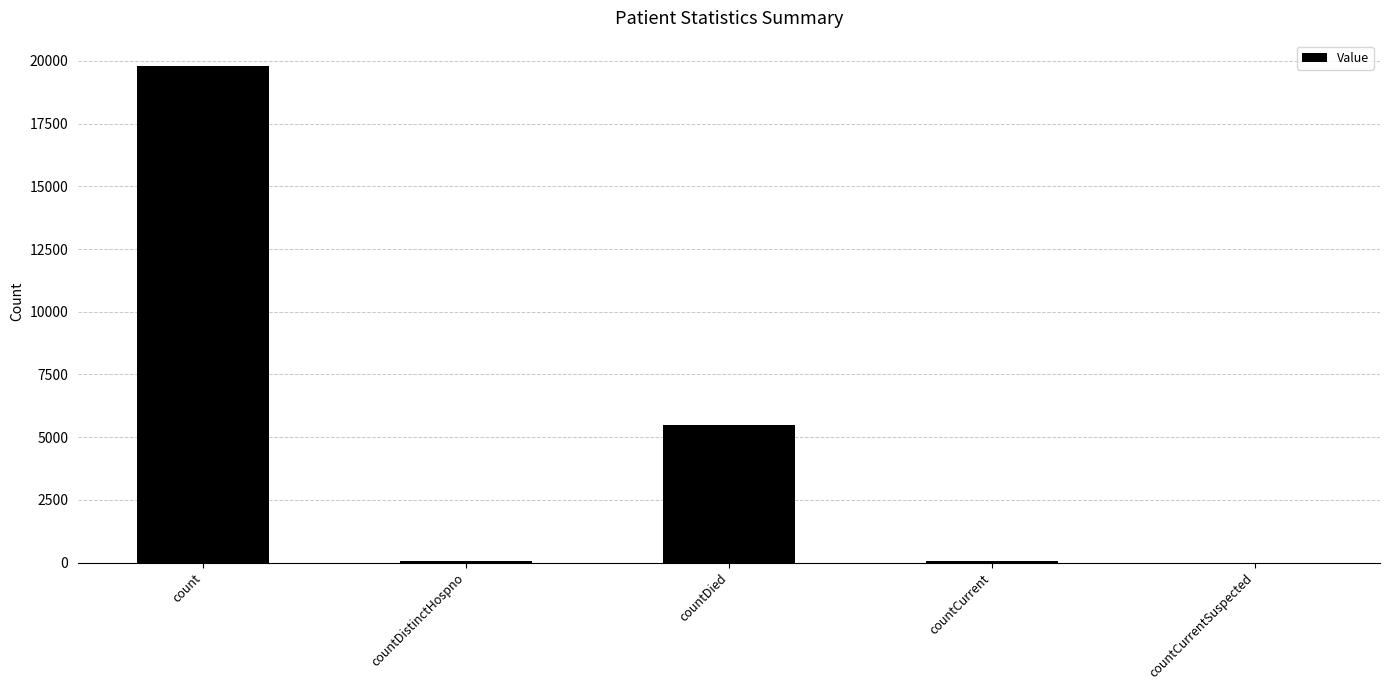

The chart shows a value of 6199 at countCurrentSuspected. True or false?

False